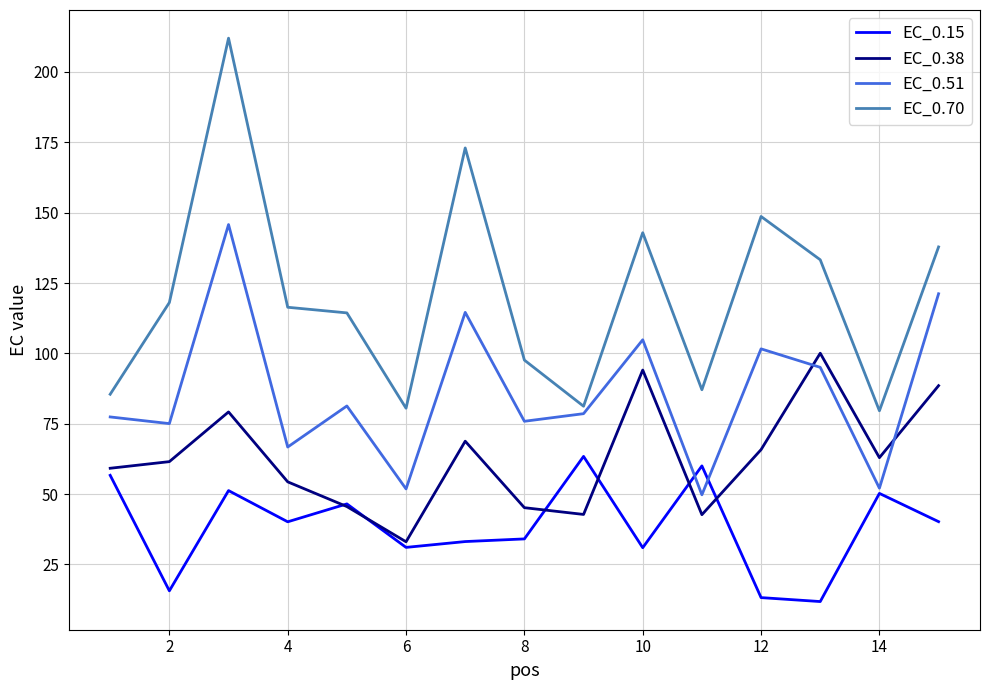

How many intersections are there between EC_0.51 and EC_0.38?

2